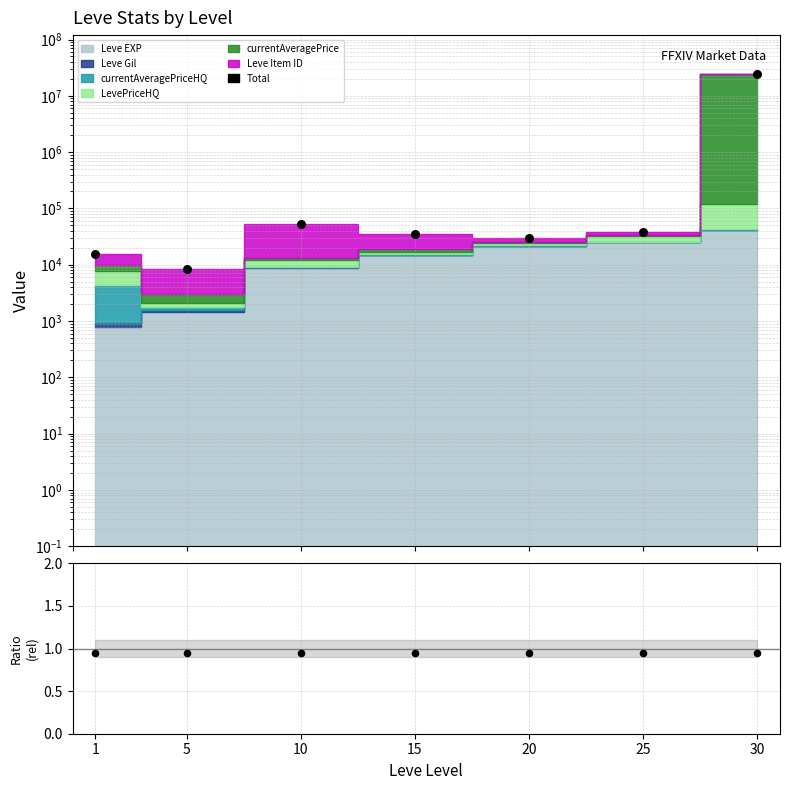

What is the ratio of the value at 10 to the value at 15?

1.5